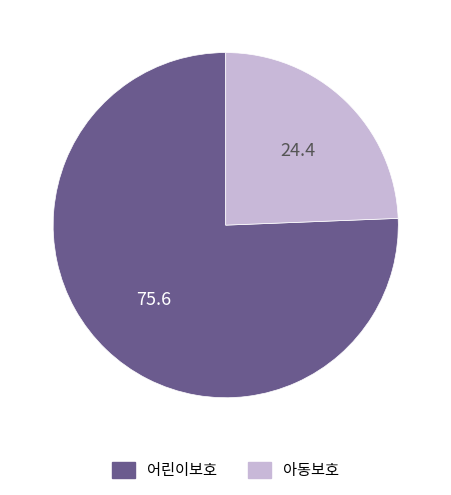

Is it true that 아동보호 is 19% of the pie?

False